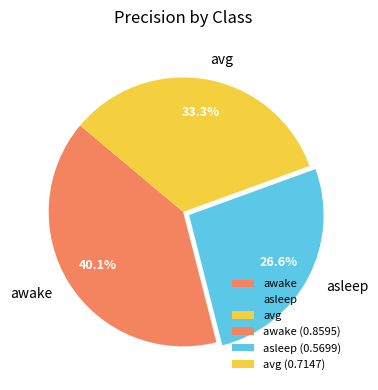

Combined, what portion of the pie is avg and asleep?

59.9%